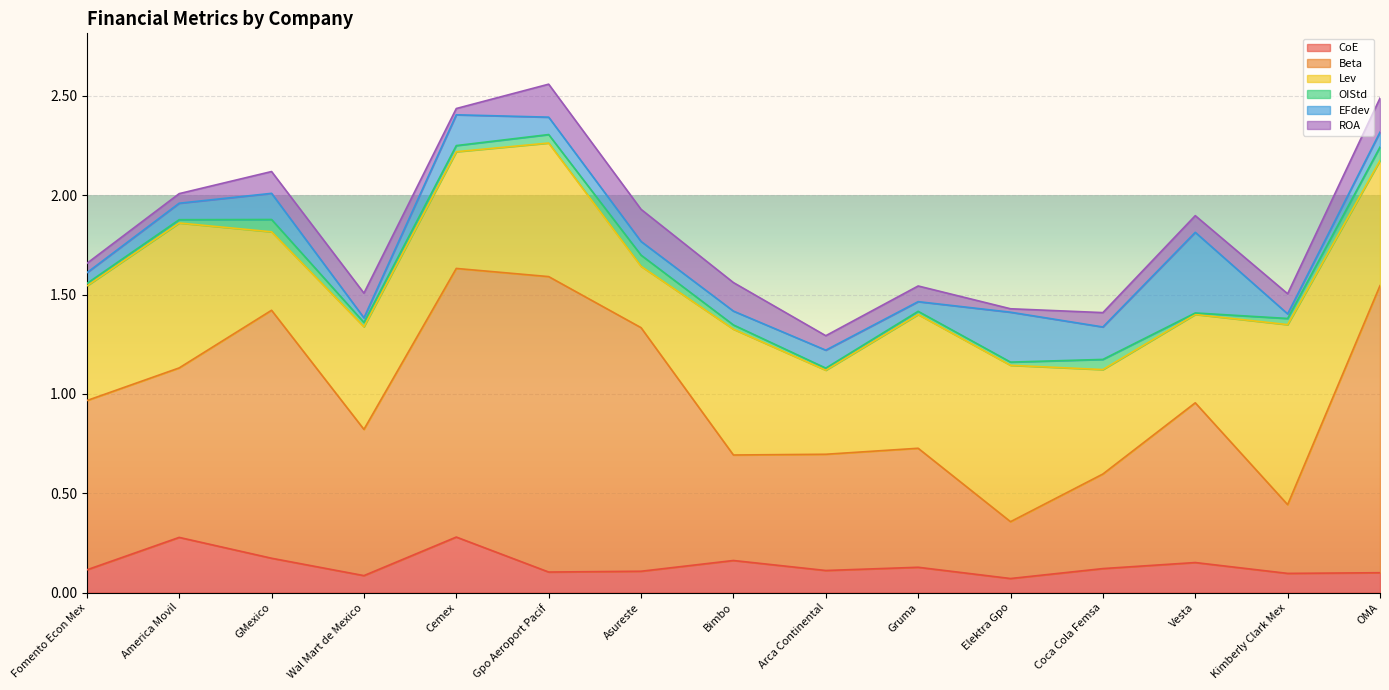

True or false: CoE has more than 2 points higher than both neighbors.

True